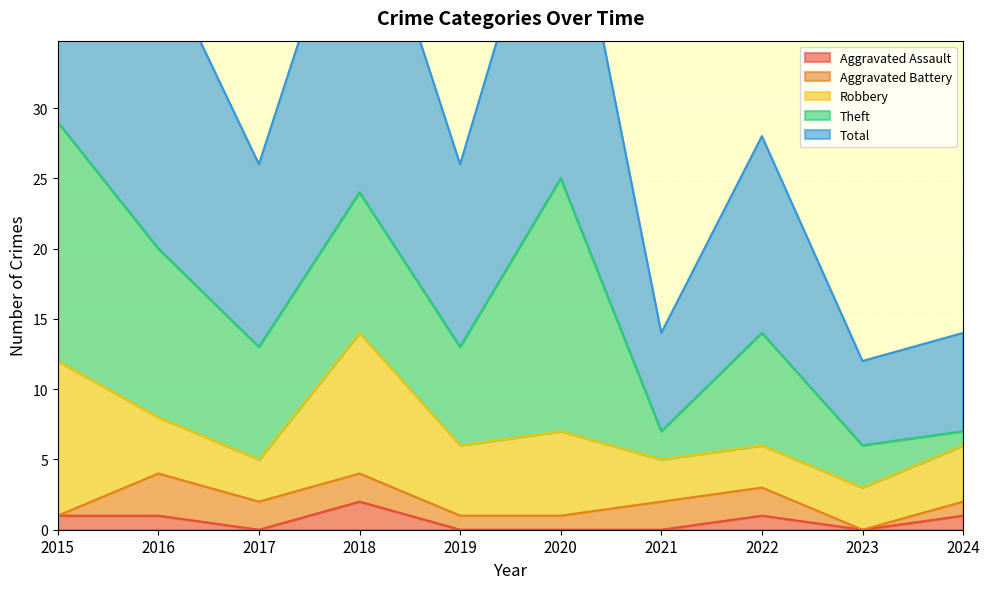

How many lines are shown in the chart?

5